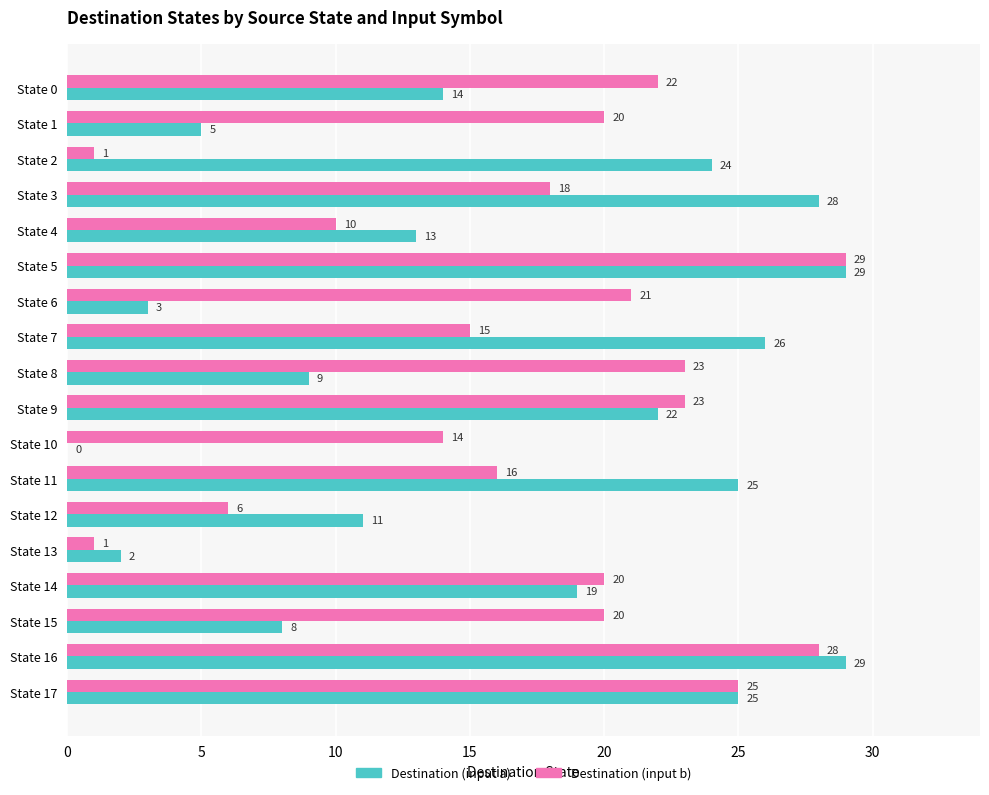

Between State 12 and State 13, which series saw the biggest shift?

Destination (input a)